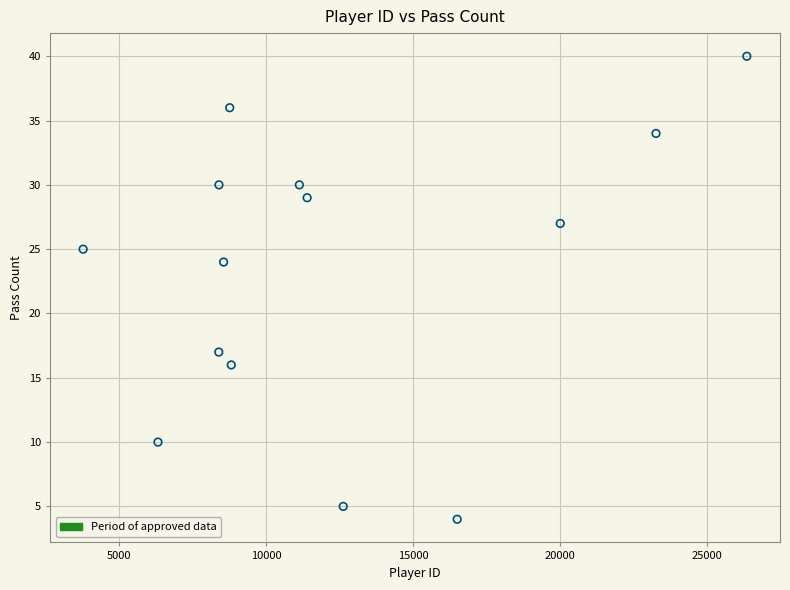

What is the range of X values (max minus min)?

22585